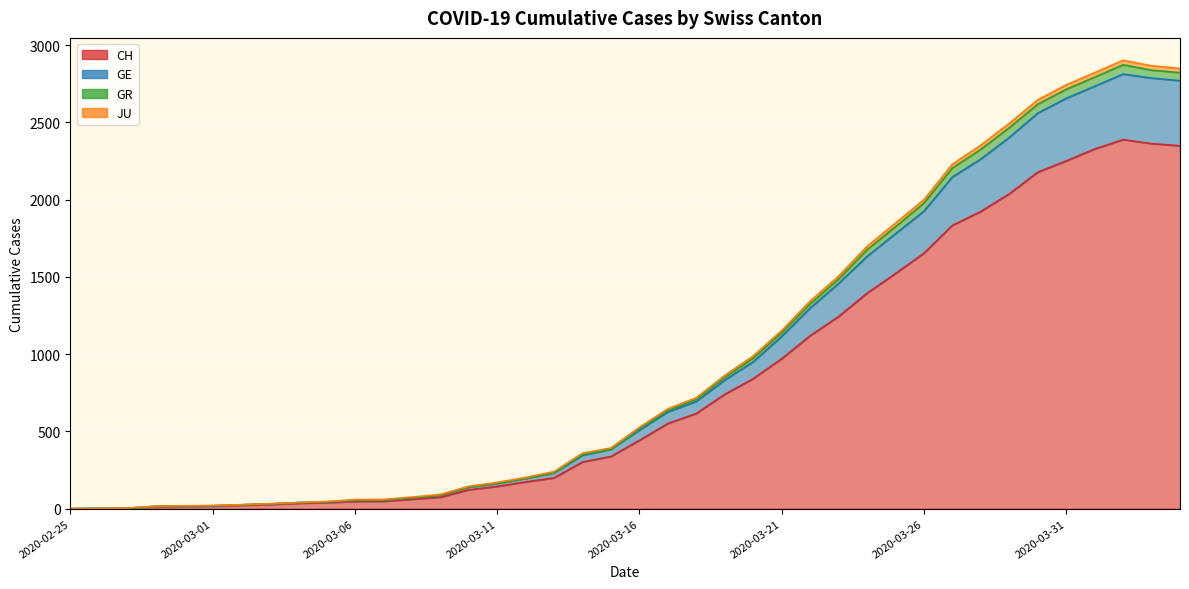

In GR, how many points are higher than both neighbors (excluding endpoints)?

1